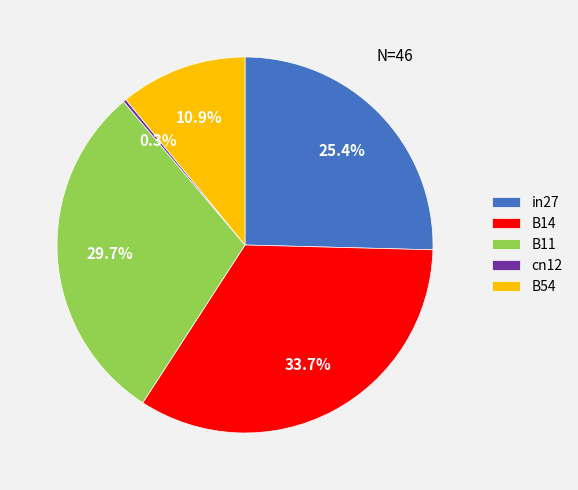

Which category has the biggest portion of the pie?

B14